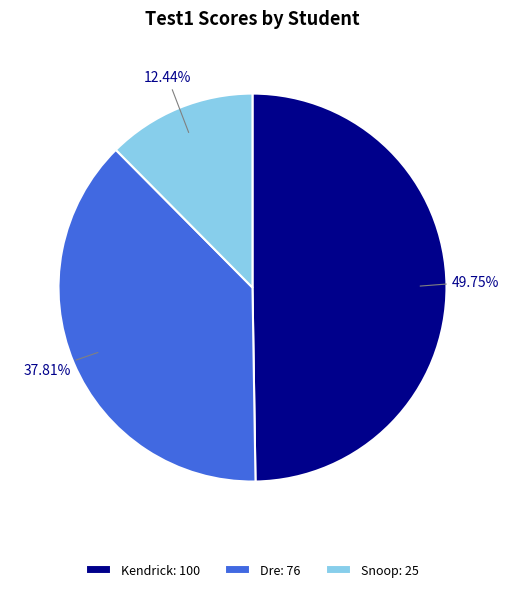

Which slice is the smallest?

Snoop